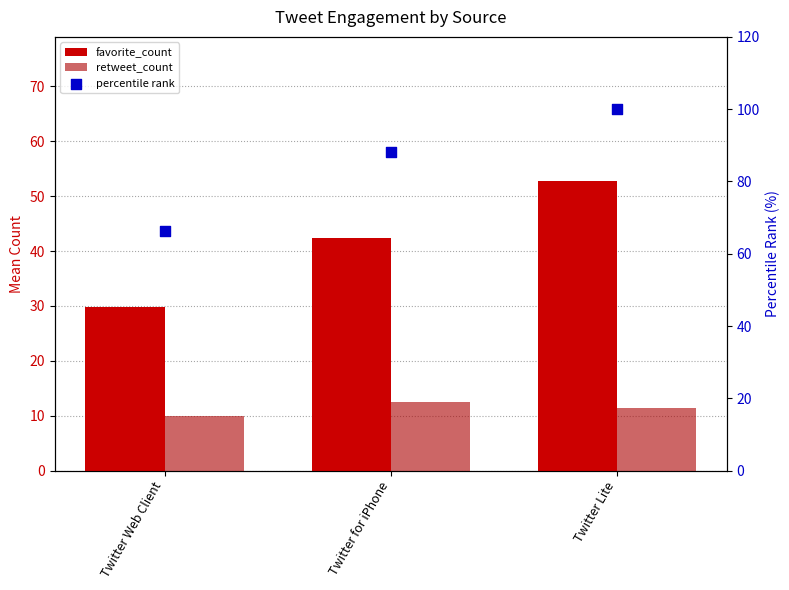

Is the value of percentile rank at Twitter Lite greater than the value of retweet_count at Twitter Lite?

Yes